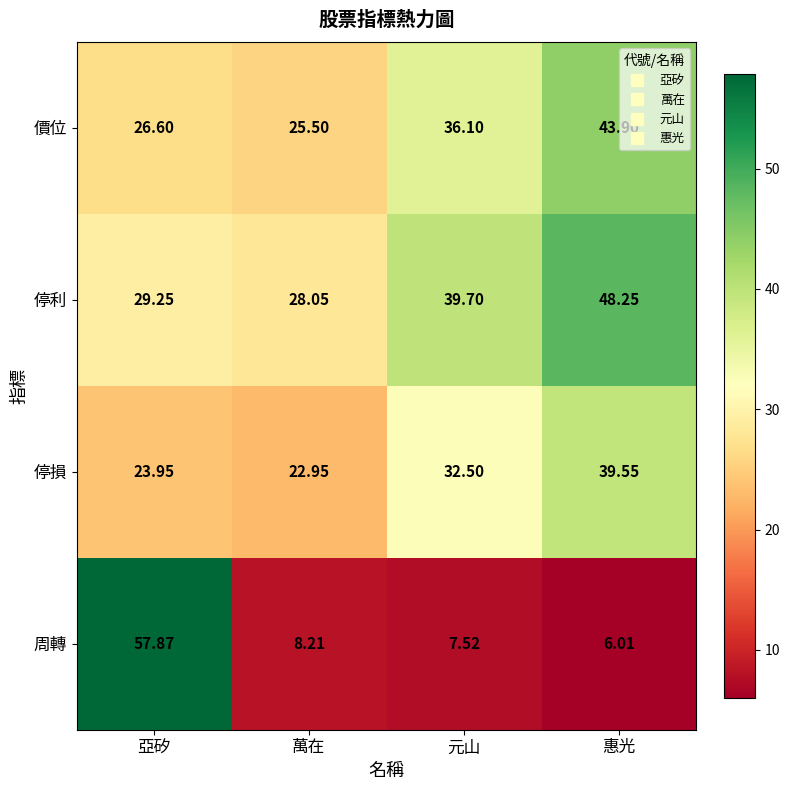

At which category is the sum across all series the highest?

惠光